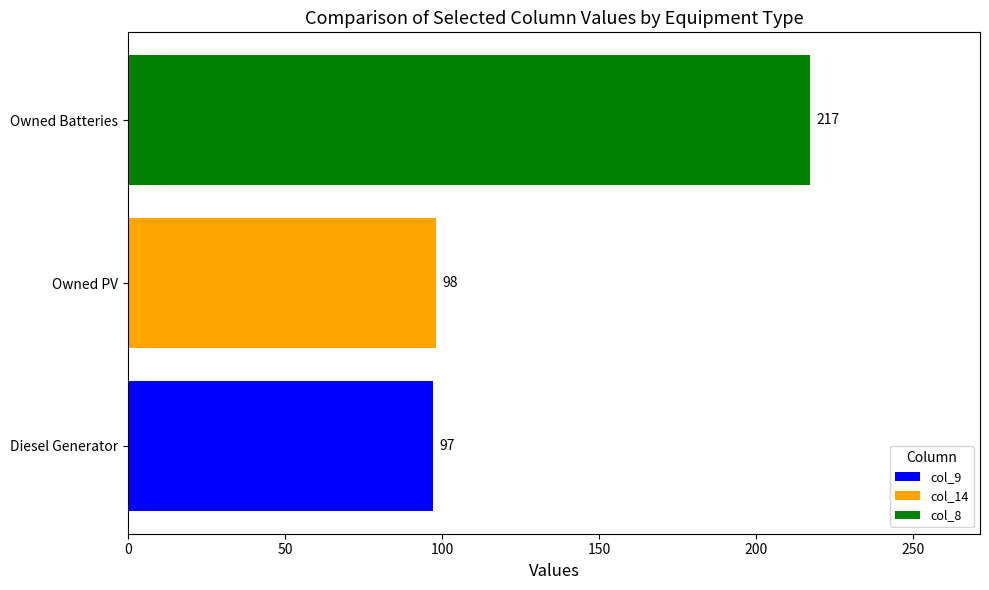

Reading bottom to top, extract all data points from this chart.

Diesel Generator=97	Owned PV=98	Owned Batteries=217